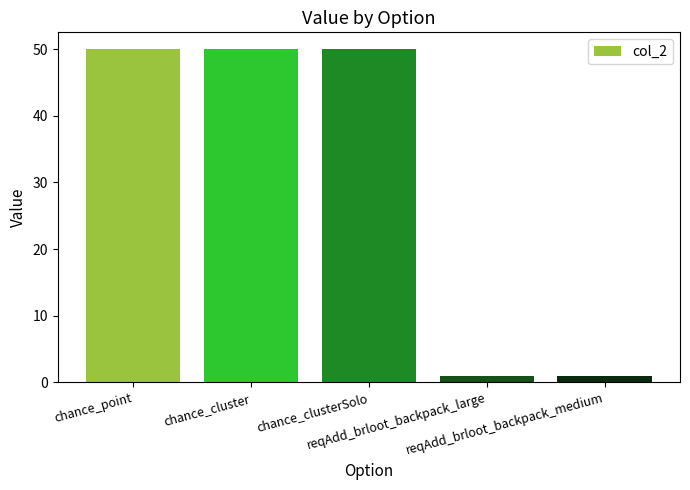

Reading left to right, transcribe all the data shown in this chart.

50	50	50	1	1